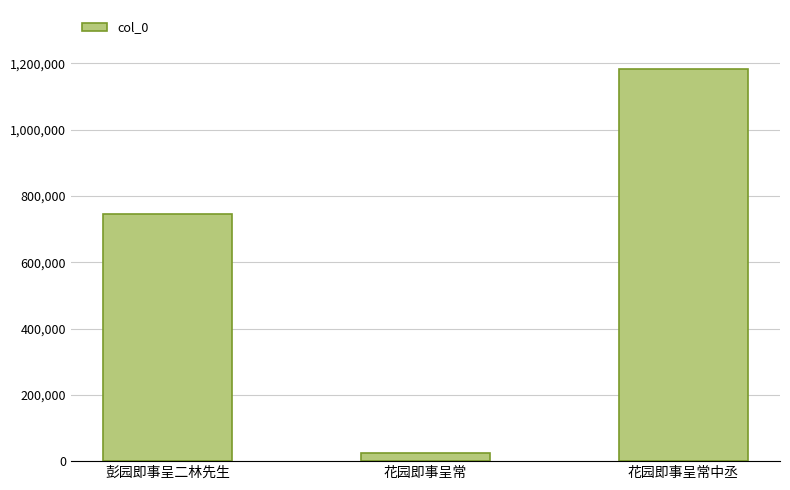

Reading right to left, transcribe all the data shown in this chart.

1183864	24758	744787